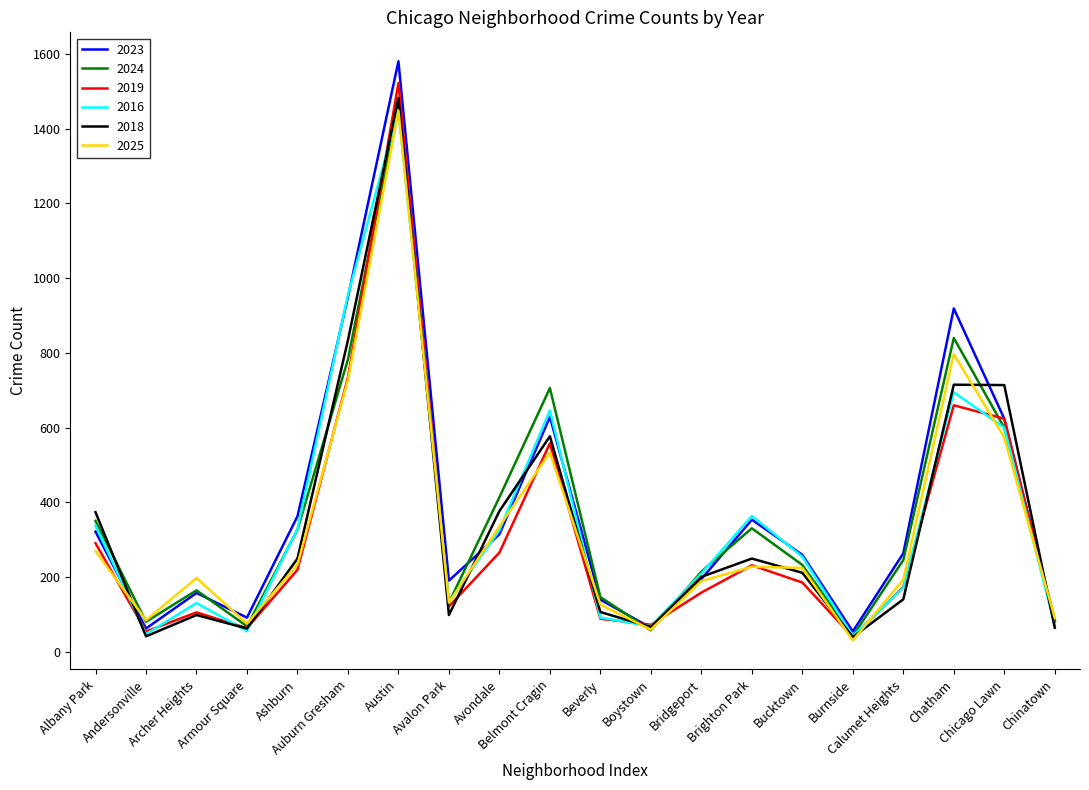

How many interior local peaks does the 2025 series have?

5